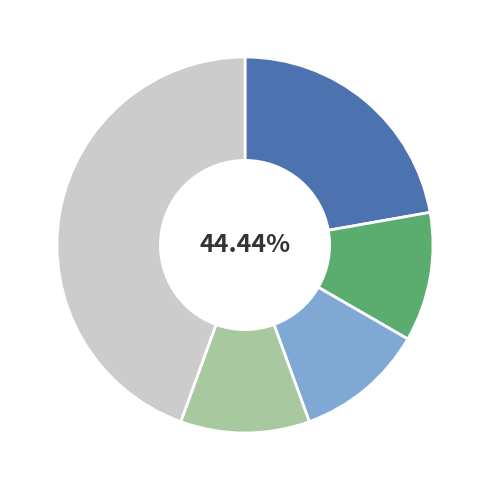

How many slices are in this pie chart?

5